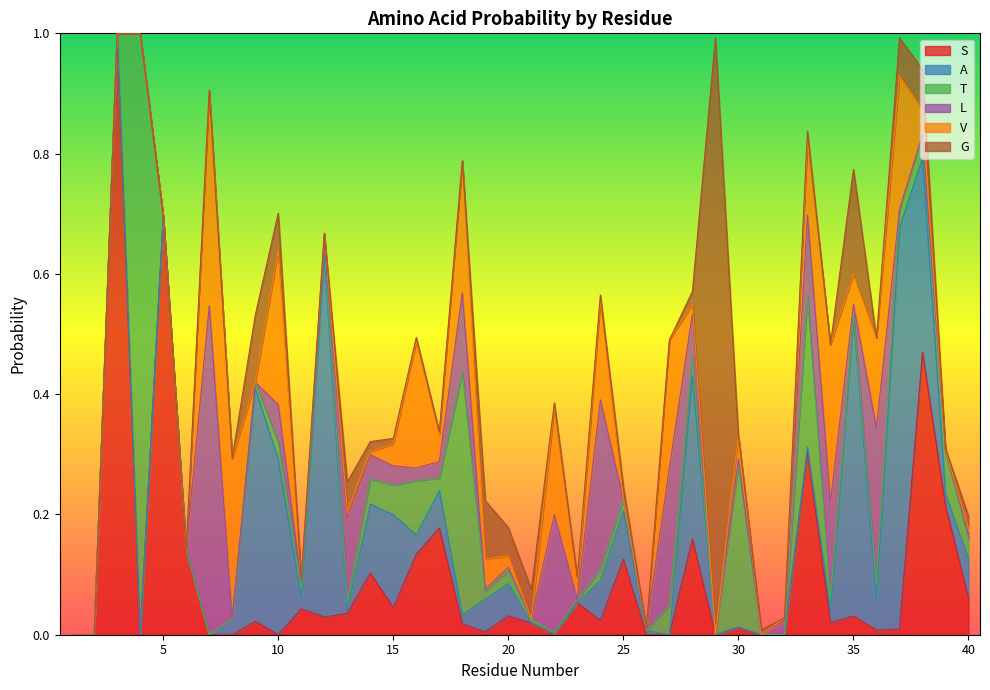

How many intersections are there between V and G?

14